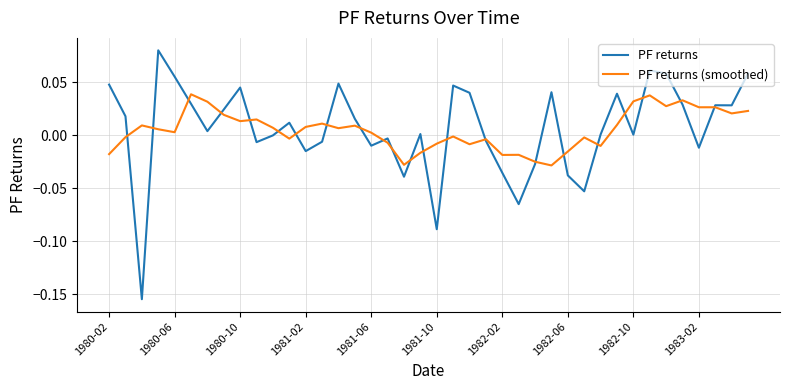

Which series has the largest range (max minus min)?

PF returns